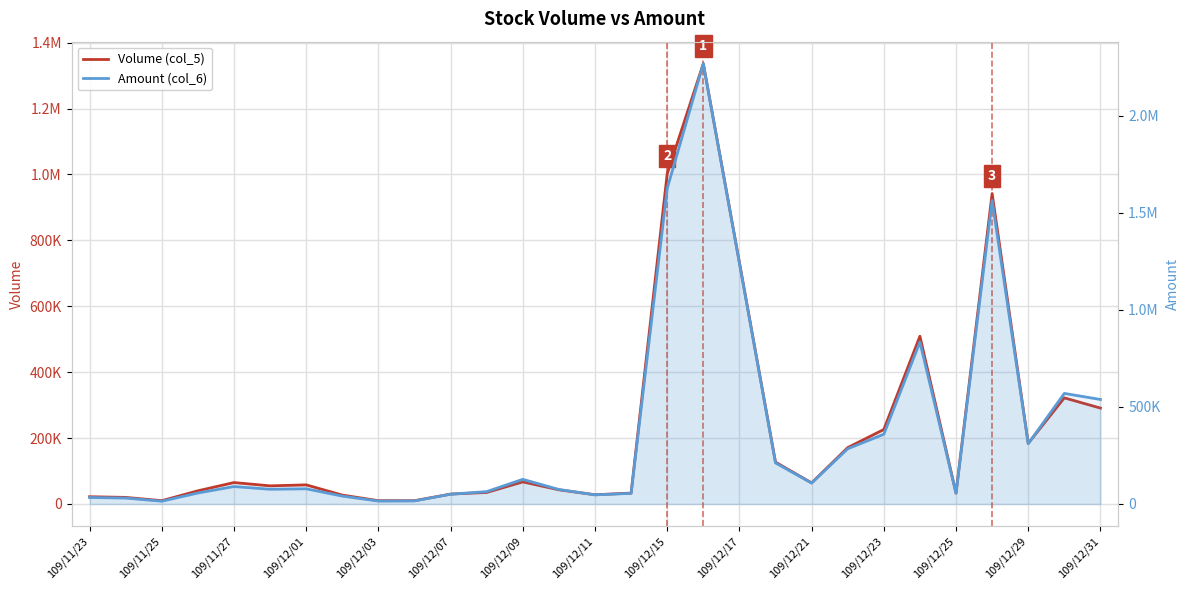

What is the difference between the highest and lowest values at 109/12/11?

13600